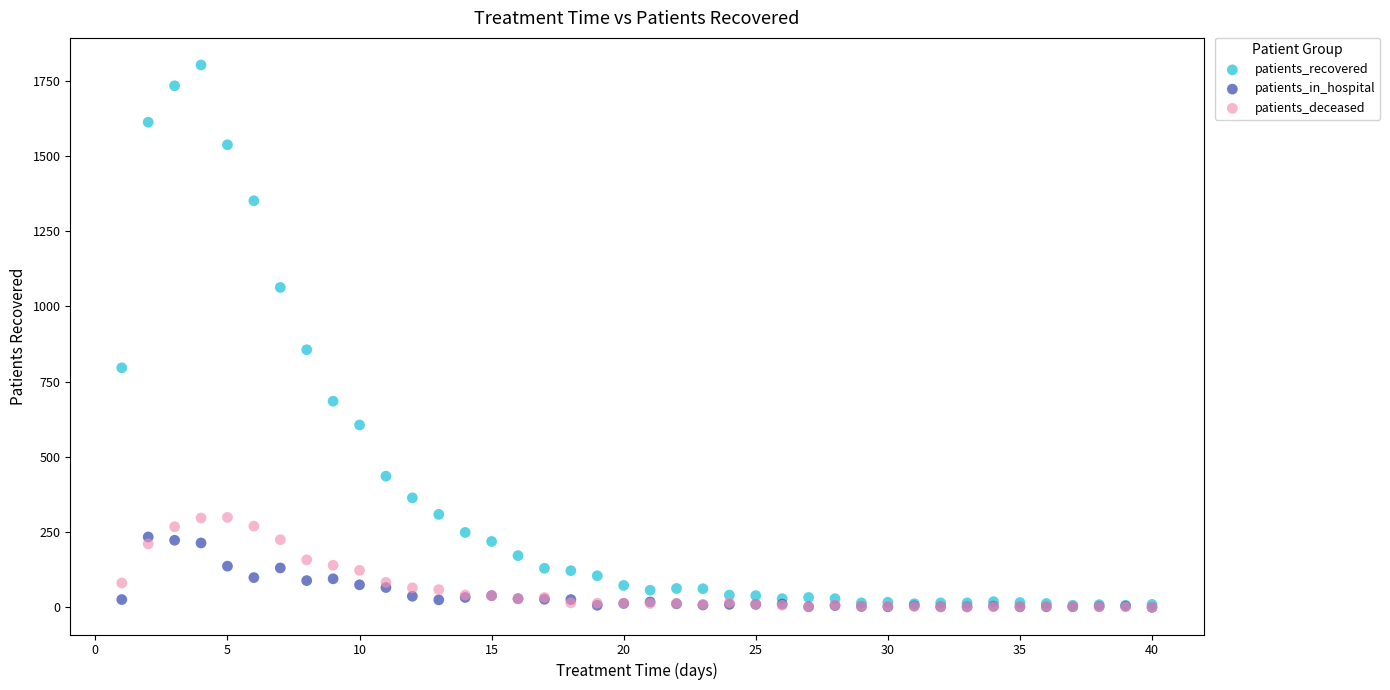

Across all series, what Y value is closest to 901?

856